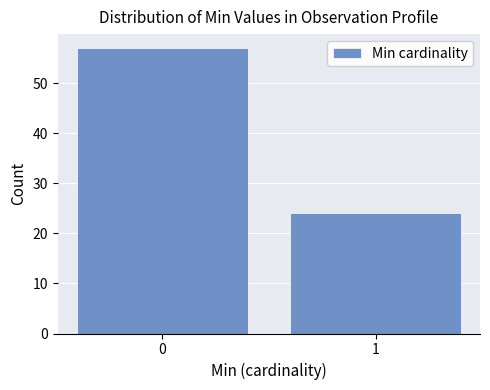

Reading left to right, extract all data points from this chart.

57	24